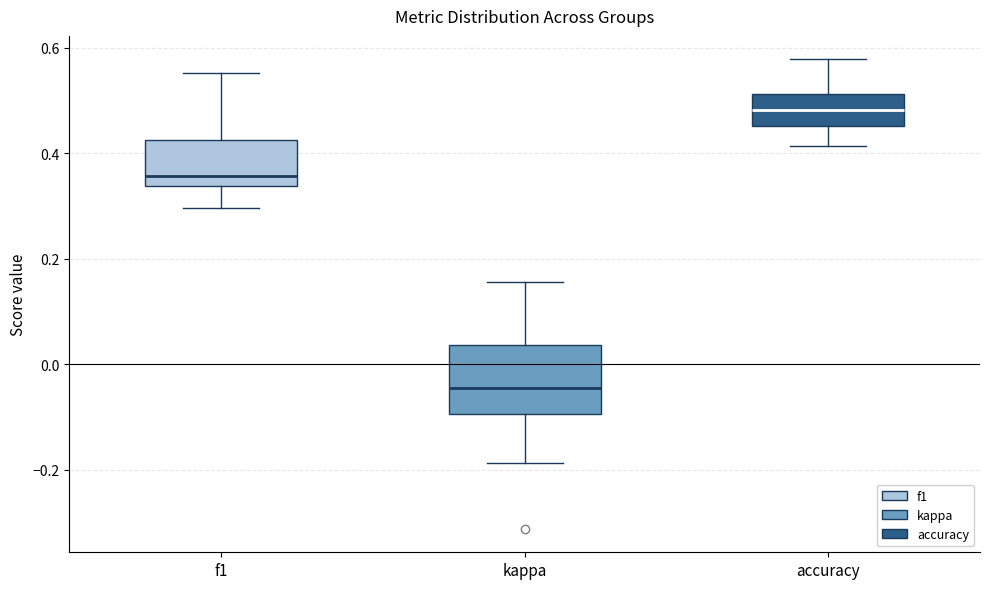

Reading left to right, transcribe this box plot: for each box, give where its median line is, the range the box spans, and where its two whiskers end, as read against the y-axis. The values are not printed on the chart, so give them approximately, as read against the axis.

f1: median 0.36, box 0.34 to 0.42, whiskers 0.30 to 0.56
kappa: median -0.04, box -0.10 to 0.04, whiskers -0.18 to 0.16
accuracy: median 0.48, box 0.46 to 0.52, whiskers 0.42 to 0.58